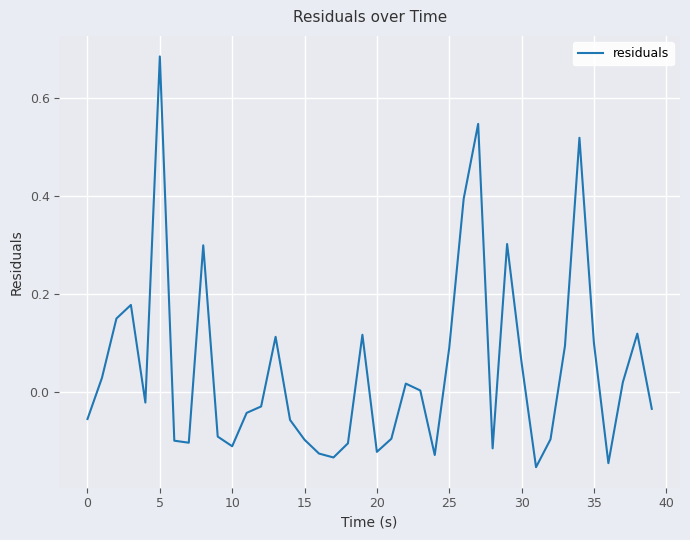

What is the difference between the maximum and minimum values?

0.8